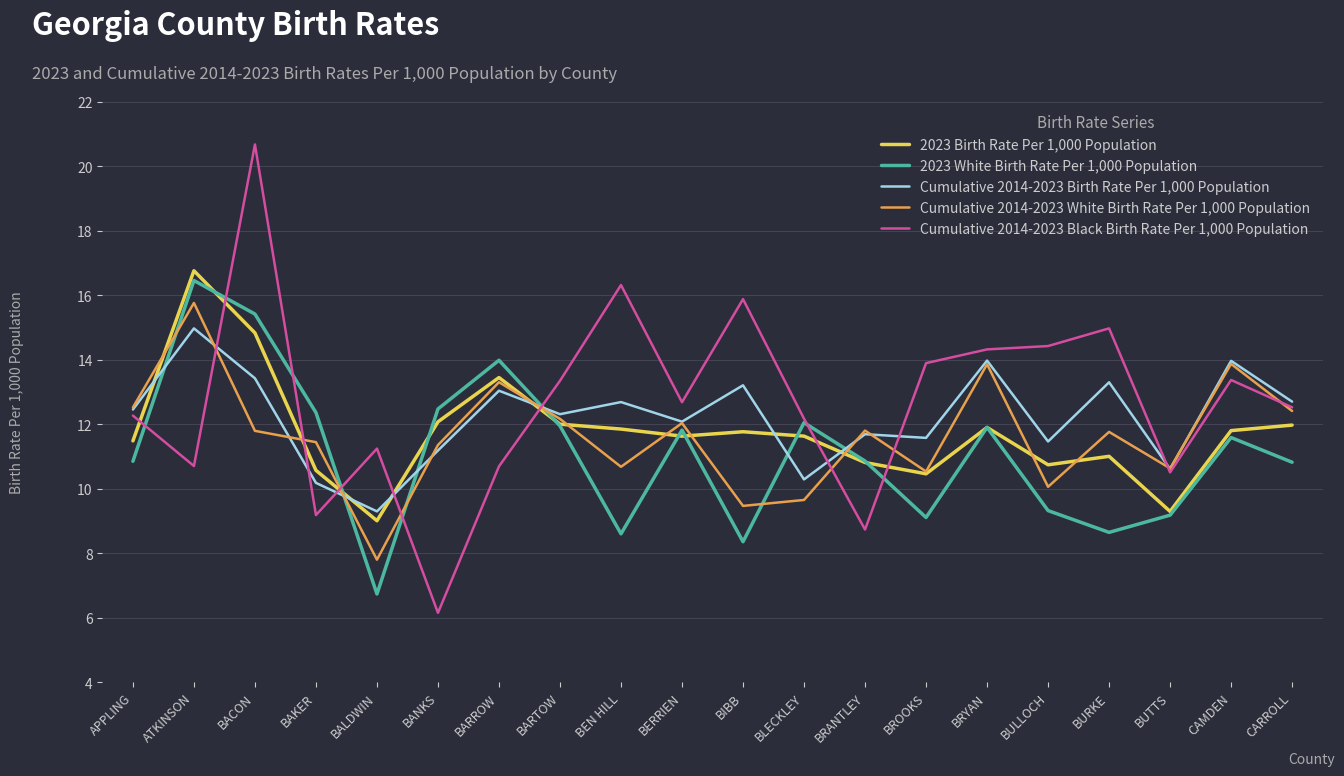

At which label does 2023 White Birth Rate Per 1,000 Population first exceed 11?

ATKINSON